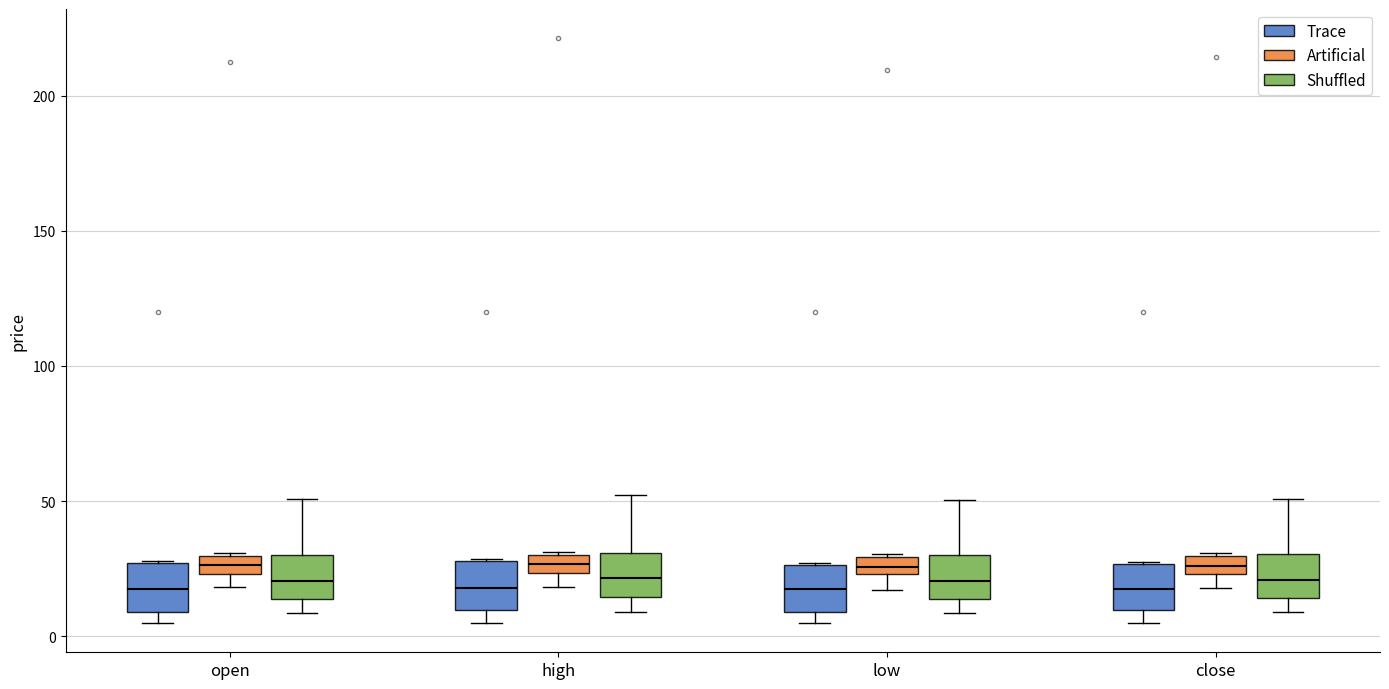

Where does the lower whisker of the box for close (Artificial) end on the y-axis? The values are not printed on the chart, so give them approximately, as read against the axis.

20